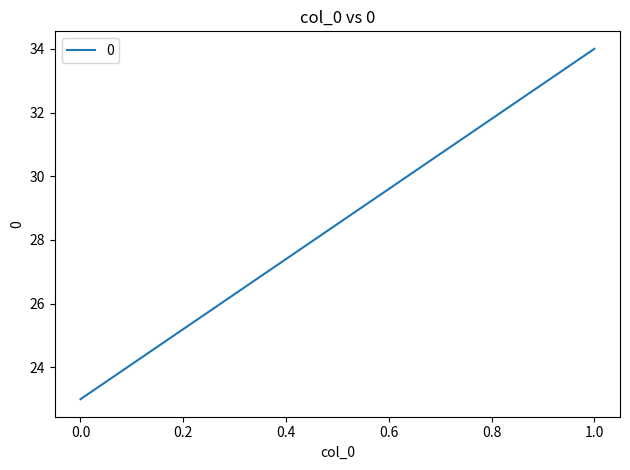

Between 0 and 1, which is larger?

1